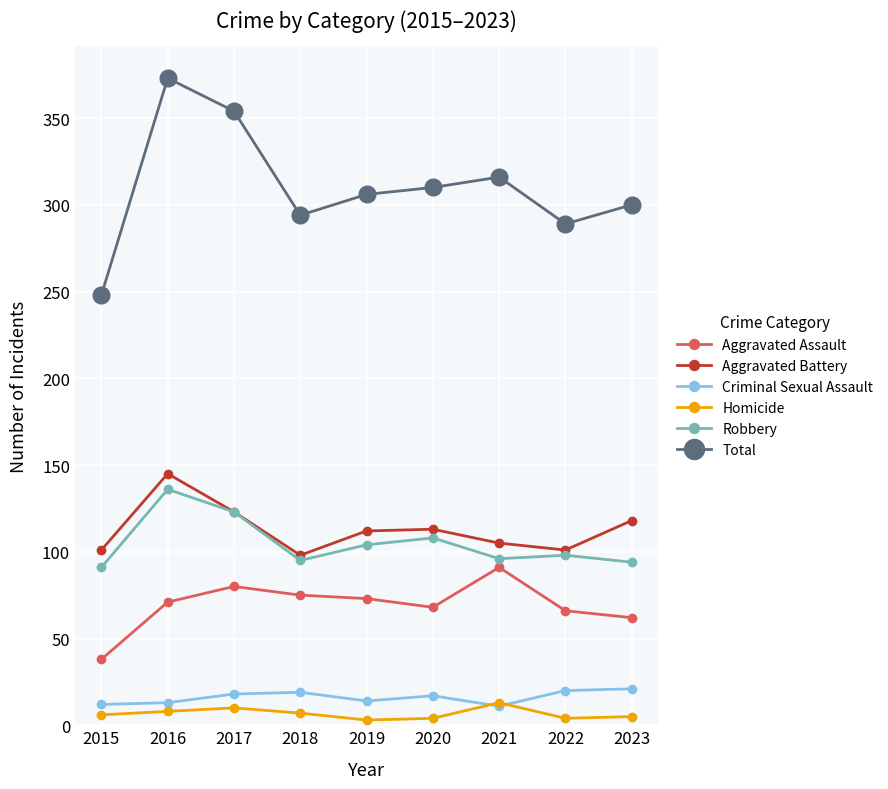

True or false: Aggravated Assault and Homicide cross at least once.

False